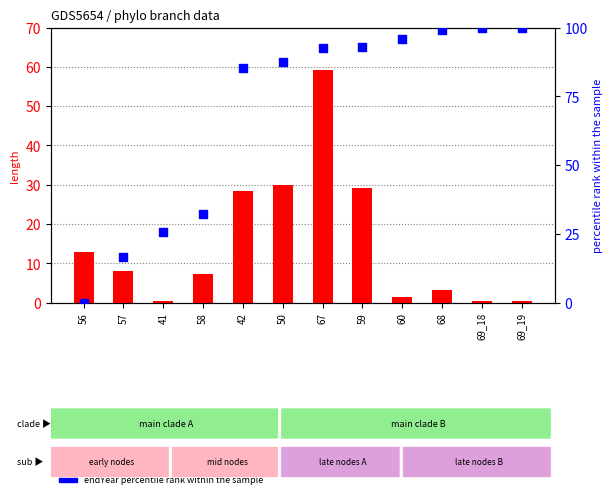

What is the total value across all series at 60?

97.2